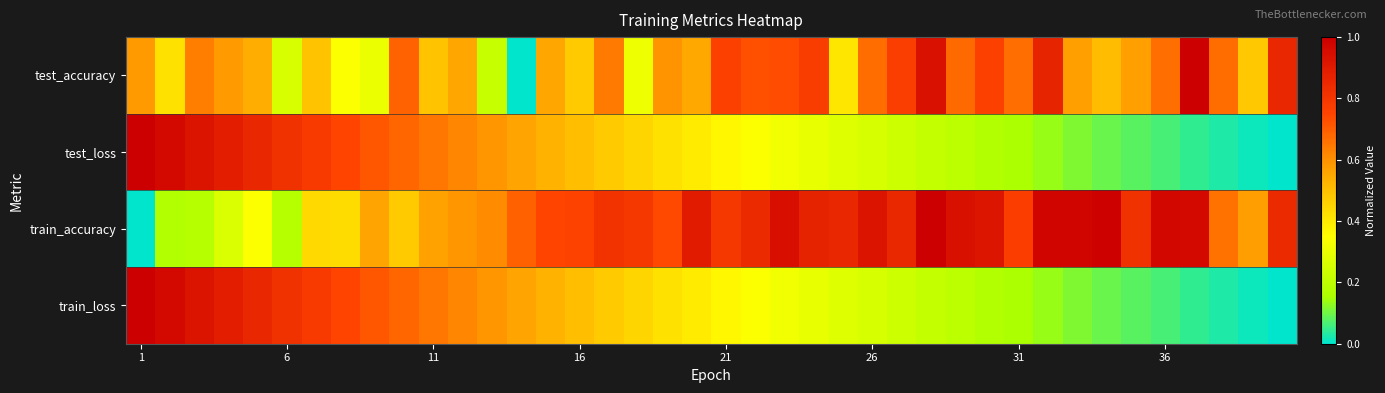

Reading left to right, what are all the values shown in this chart?

test_accuracy: 0.6	0.4	0.6	0.6	0.5	0.3	0.5	0.3	0.3	0.7	0.5	0.6	0.2	0.0	0.6	0.5	0.6	0.3	0.6	0.6	0.8	0.7	0.7	0.8	0.4	0.7	0.8	0.9	0.7	0.8	0.7	0.9	0.6	0.5	0.6	0.7	1.0	0.7	0.5	0.9
test_loss: 1.0	1.0	0.9	0.9	0.9	0.8	0.8	0.7	0.7	0.7	0.7	0.6	0.6	0.6	0.5	0.5	0.5	0.4	0.4	0.4	0.4	0.3	0.3	0.3	0.3	0.3	0.2	0.2	0.2	0.2	0.2	0.1	0.1	0.1	0.1	0.1	0.0	0.0	0.0	0.0
train_accuracy: 0.0	0.2	0.2	0.3	0.3	0.2	0.4	0.4	0.6	0.5	0.6	0.6	0.6	0.7	0.7	0.8	0.8	0.8	0.7	0.9	0.8	0.8	0.9	0.9	0.9	0.9	0.9	1.0	0.9	0.9	0.8	1.0	1.0	1.0	0.8	1.0	1.0	0.7	0.6	0.8
train_loss: 1.0	1.0	0.9	0.9	0.9	0.8	0.8	0.7	0.7	0.7	0.7	0.6	0.6	0.6	0.5	0.5	0.5	0.4	0.4	0.4	0.4	0.3	0.3	0.3	0.3	0.3	0.2	0.2	0.2	0.2	0.2	0.1	0.1	0.1	0.1	0.1	0.0	0.0	0.0	0.0